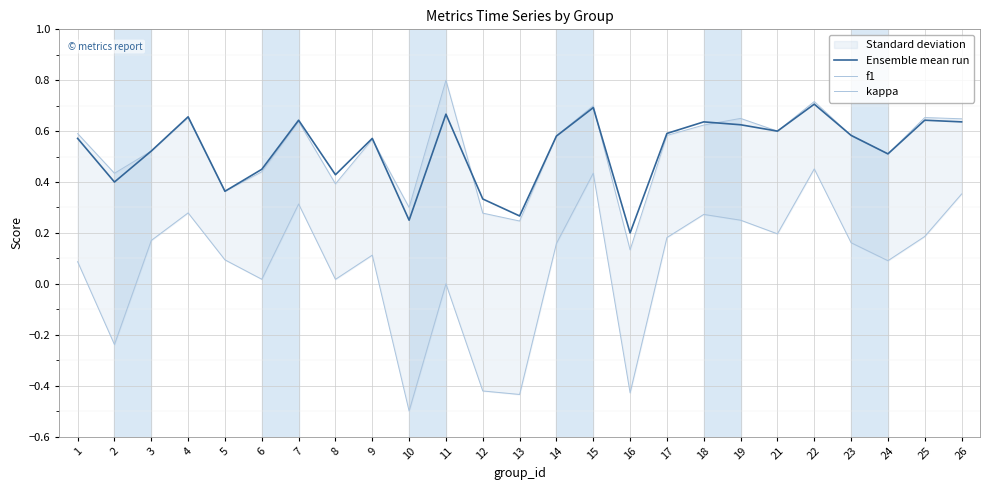

How many lines are shown in the chart?

3